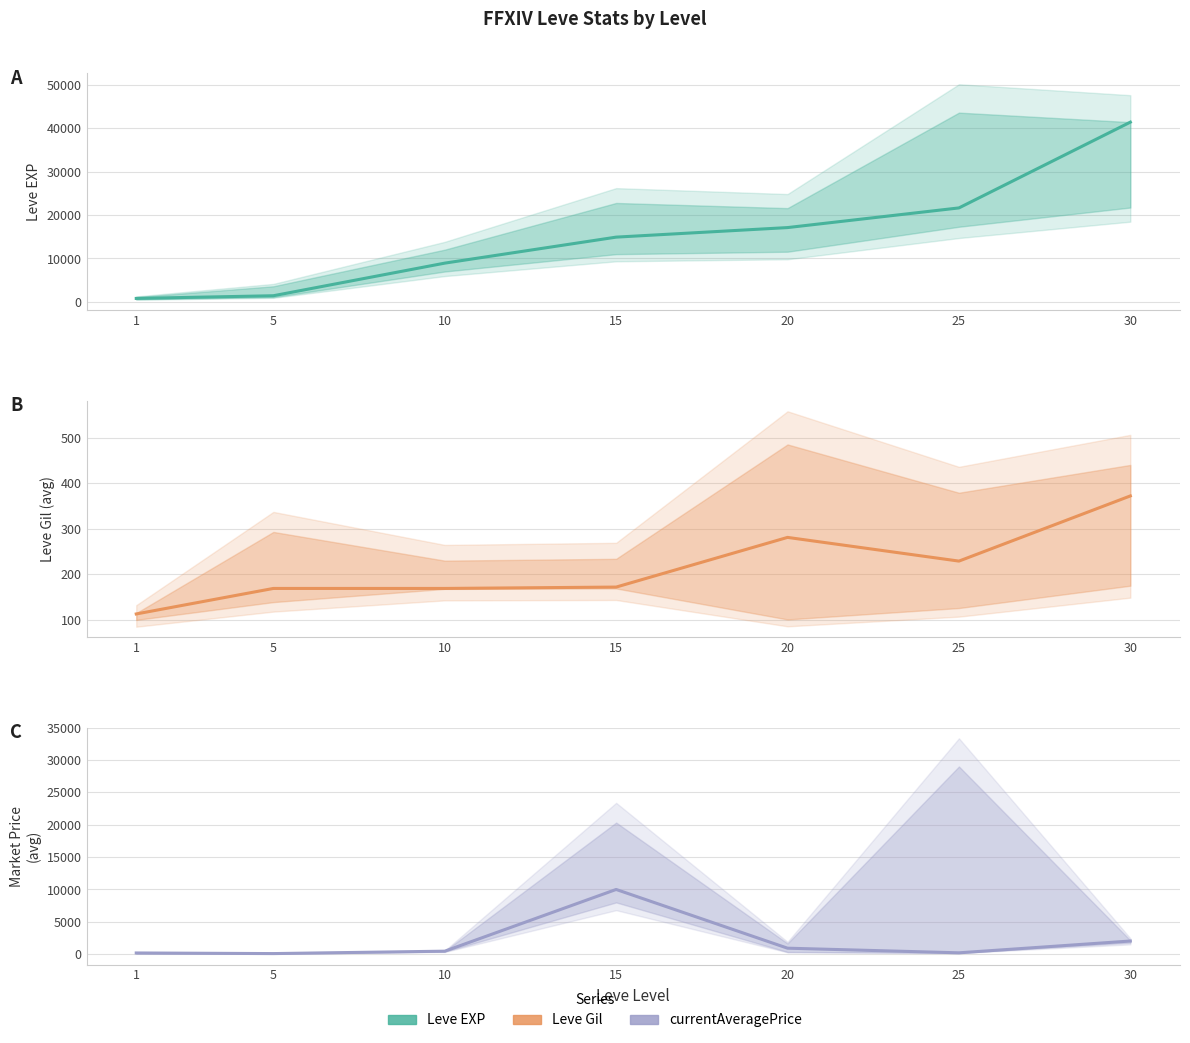

What is the approximate value of Leve Gil at 25?

229.0